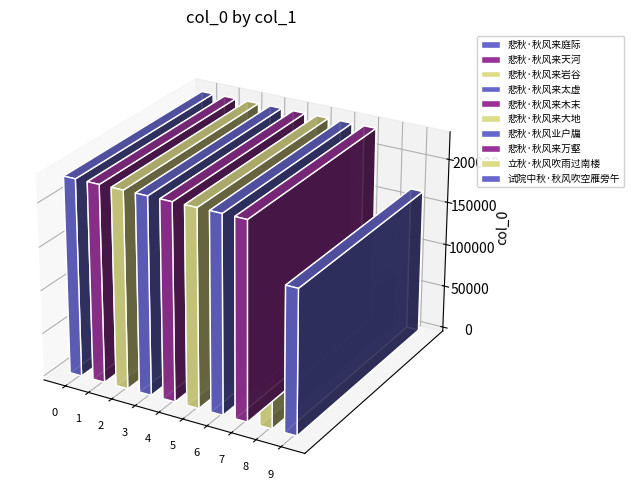

What is the difference between the second highest and minimum values?

160267